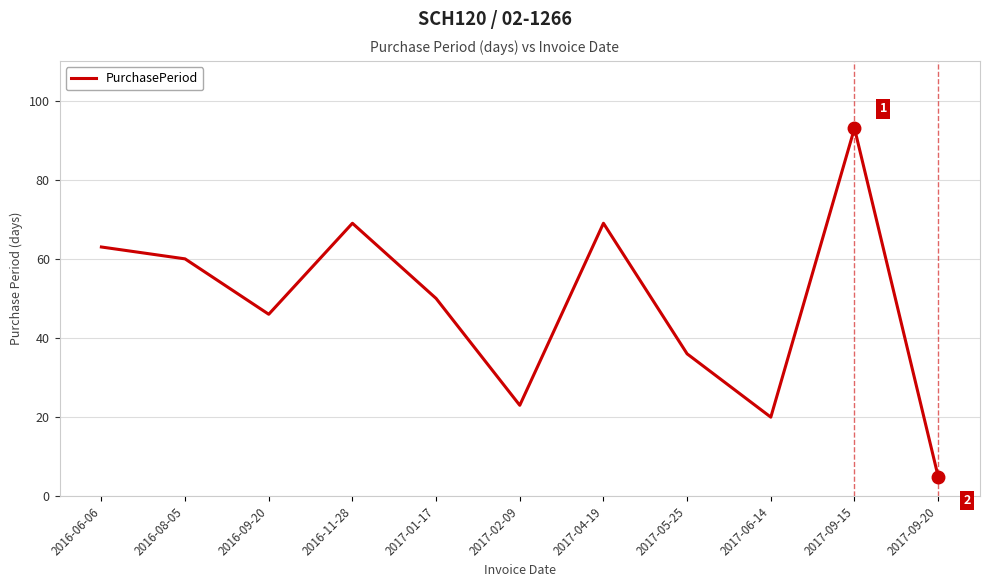

The value at 2017-09-20 is 5. True or false?

True